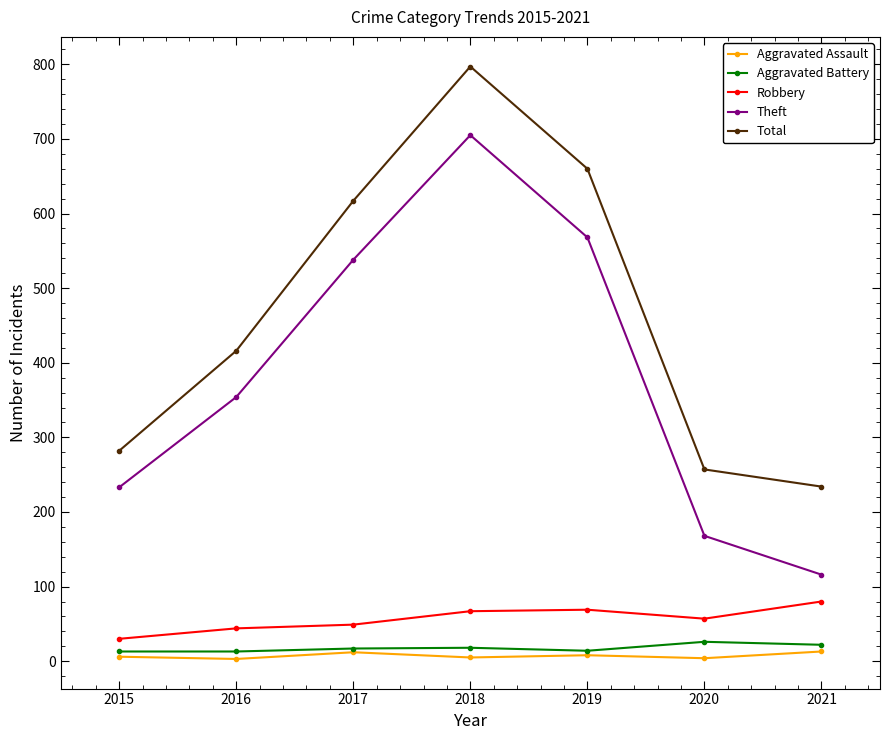

What is the minimum value shown in the chart?

3